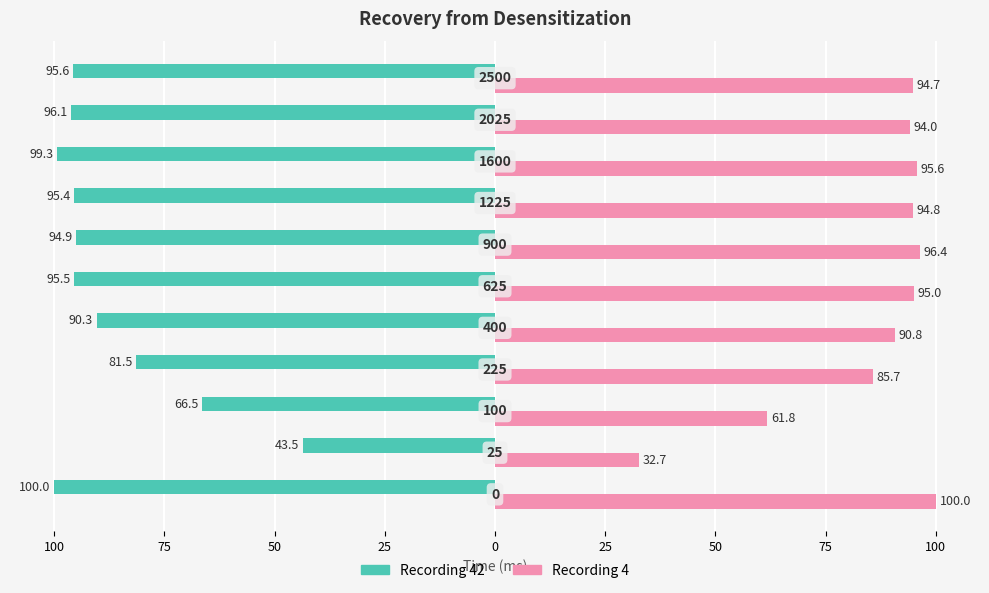

What are all the series names shown in the legend?

Recording 42, Recording 4